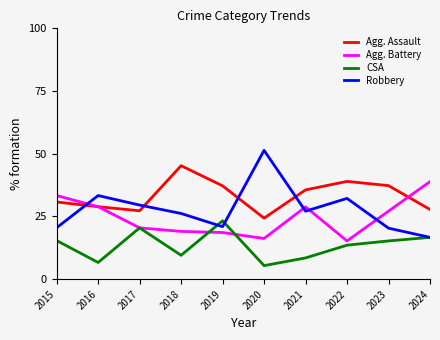

Is it true that Robbery equals 20.3 at 2023?

True